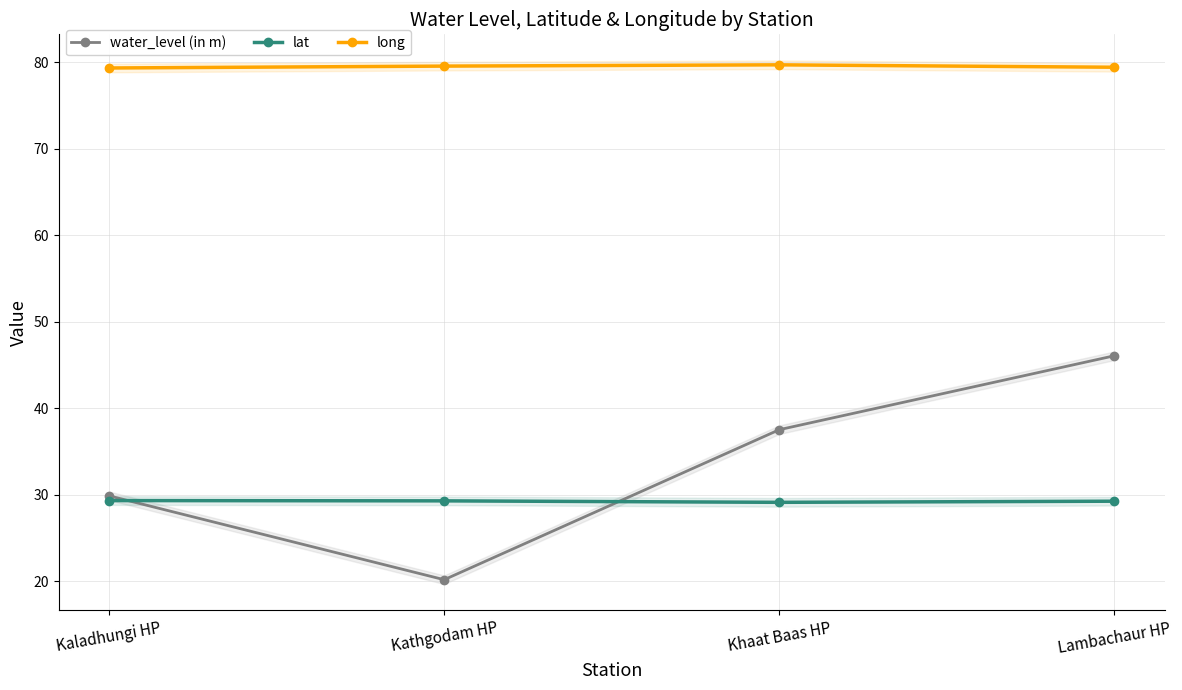

What is the label of the 4th point from the left?

Lambachaur HP